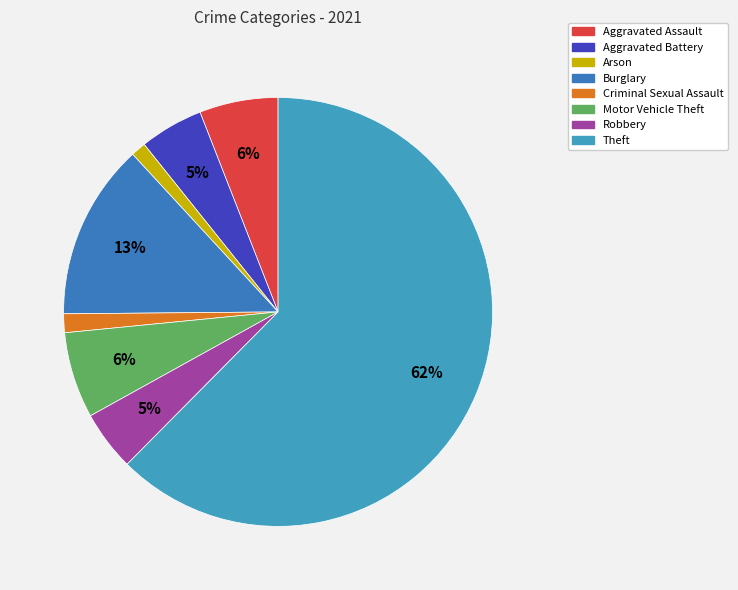

Is it true that Burglary is 13% of the pie?

True